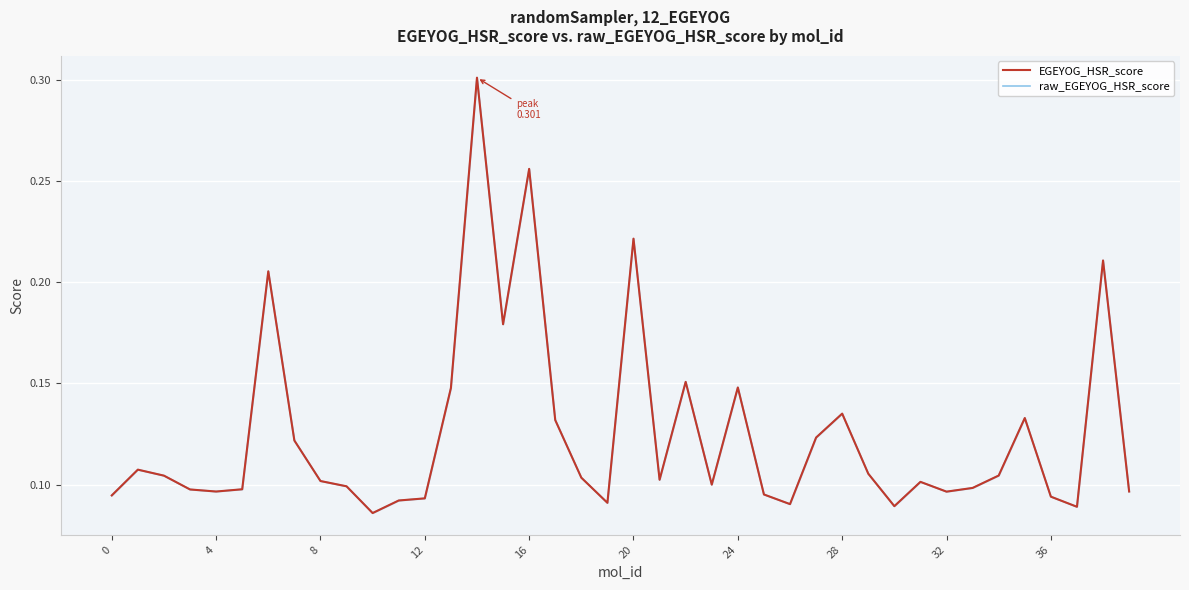

What value does the EGEYOG_HSR_score series have at 17?

0.1